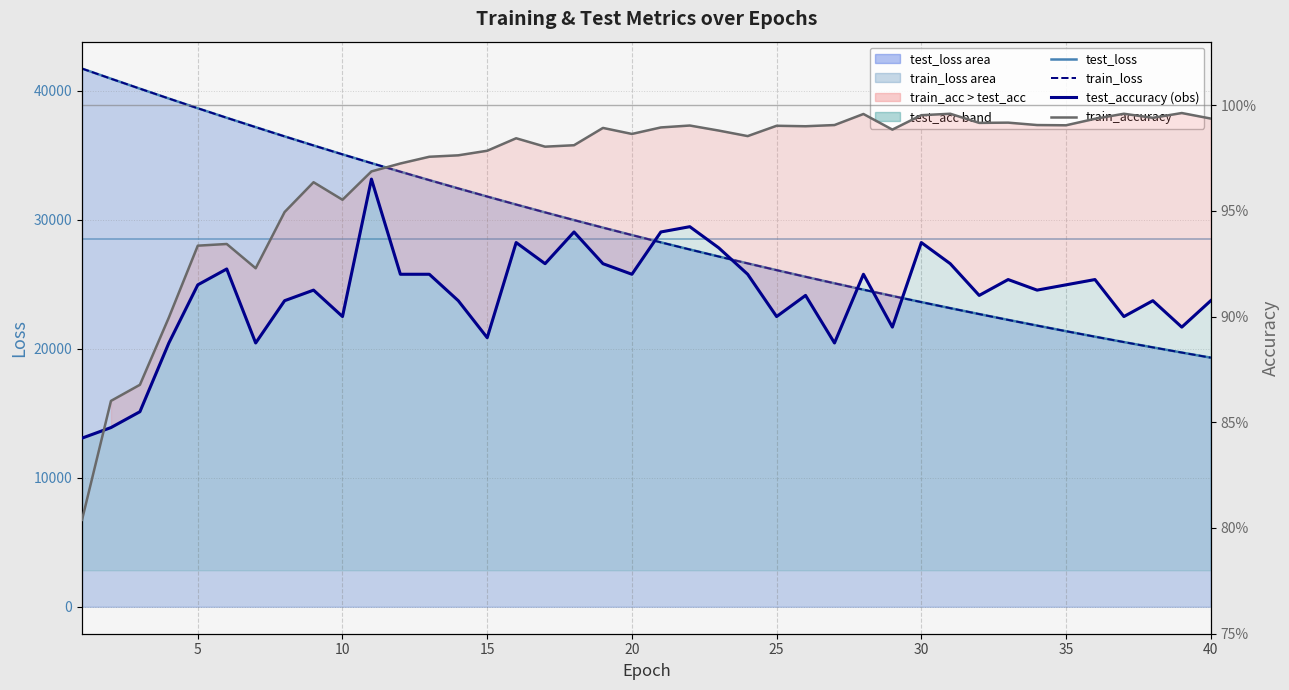

What is the difference between the maximum and minimum values in the test_loss series?

22405.8